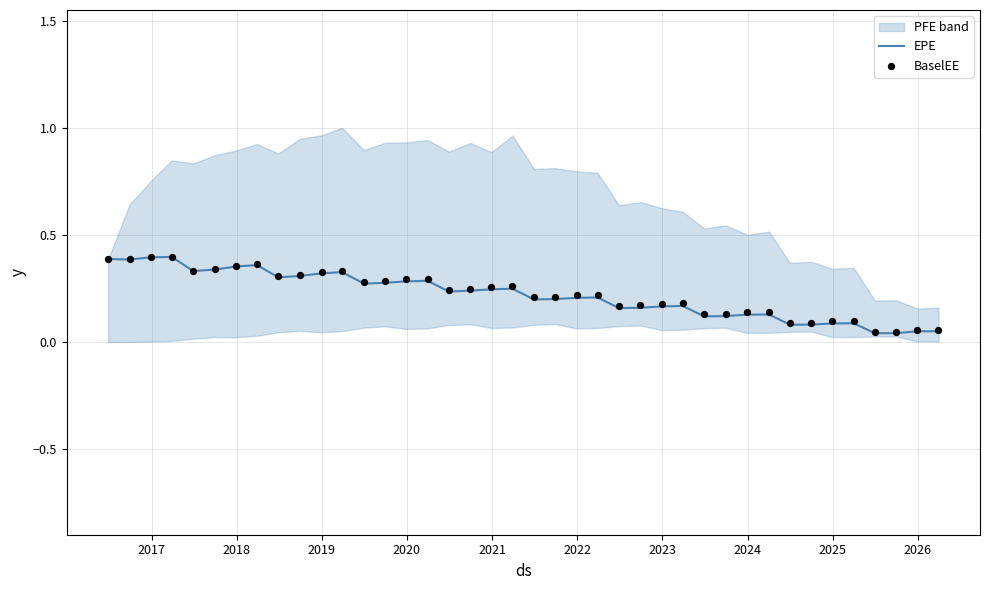

At which category is the sum across all series the highest?

2019